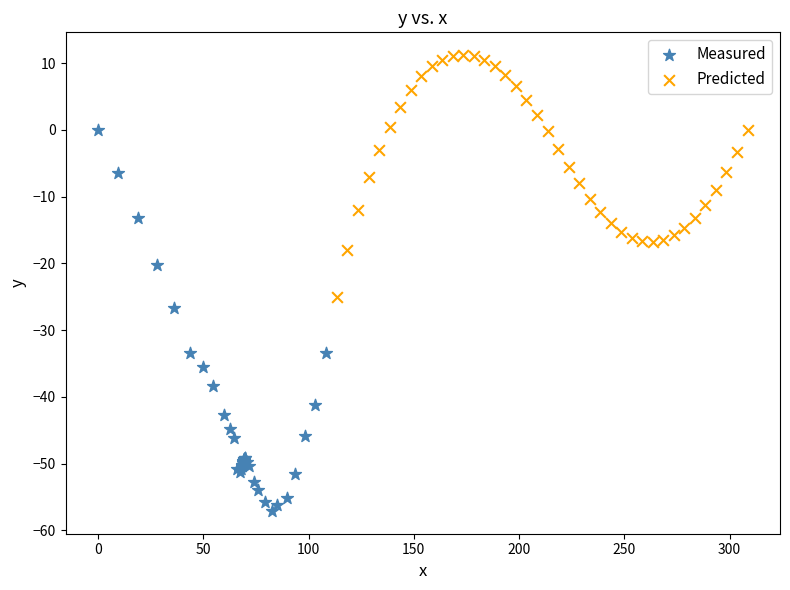

What are all the series names shown in the legend?

Measured, Predicted